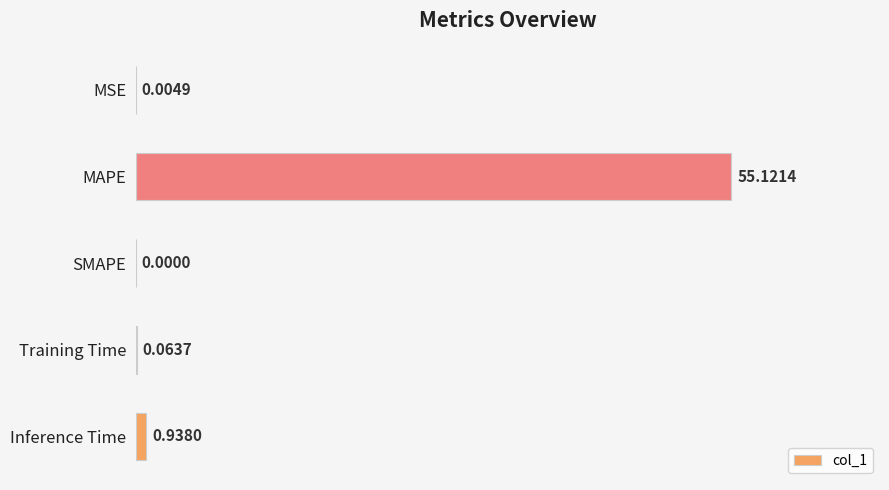

What is the sum of all values?

56.1